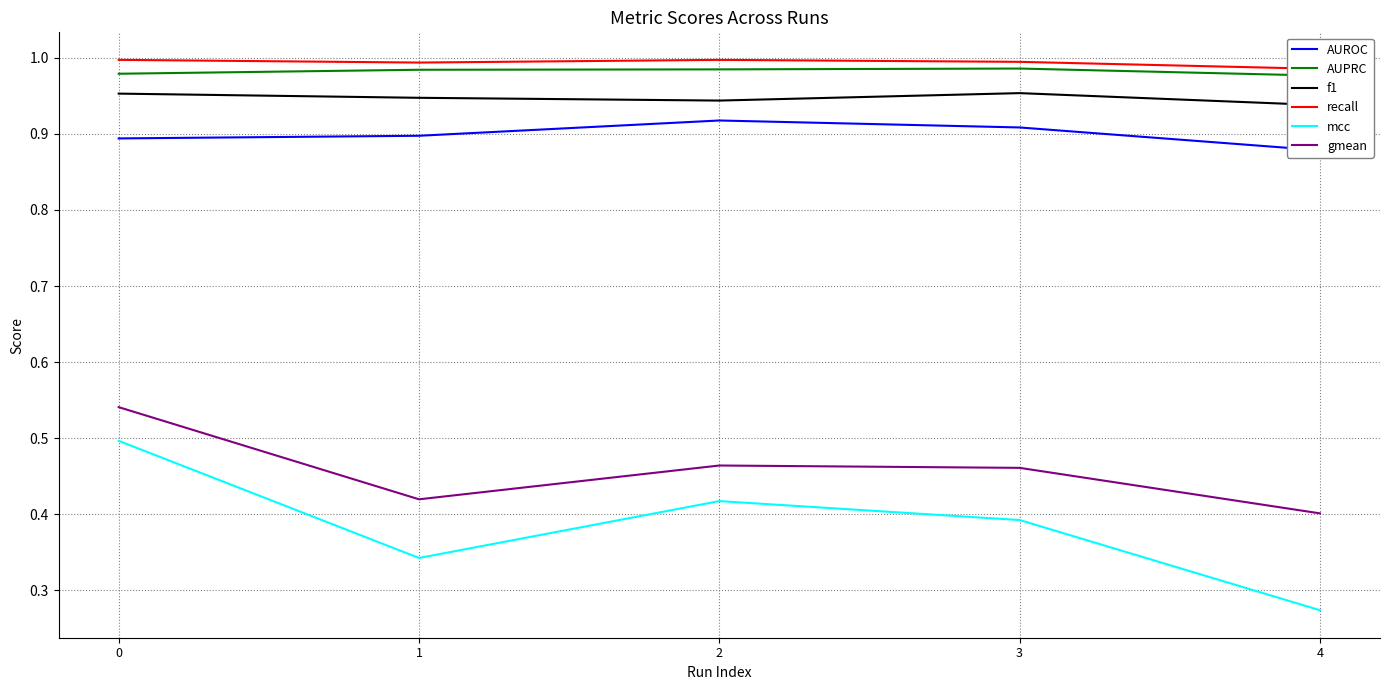

What is the average value of the AUPRC series?

1.0